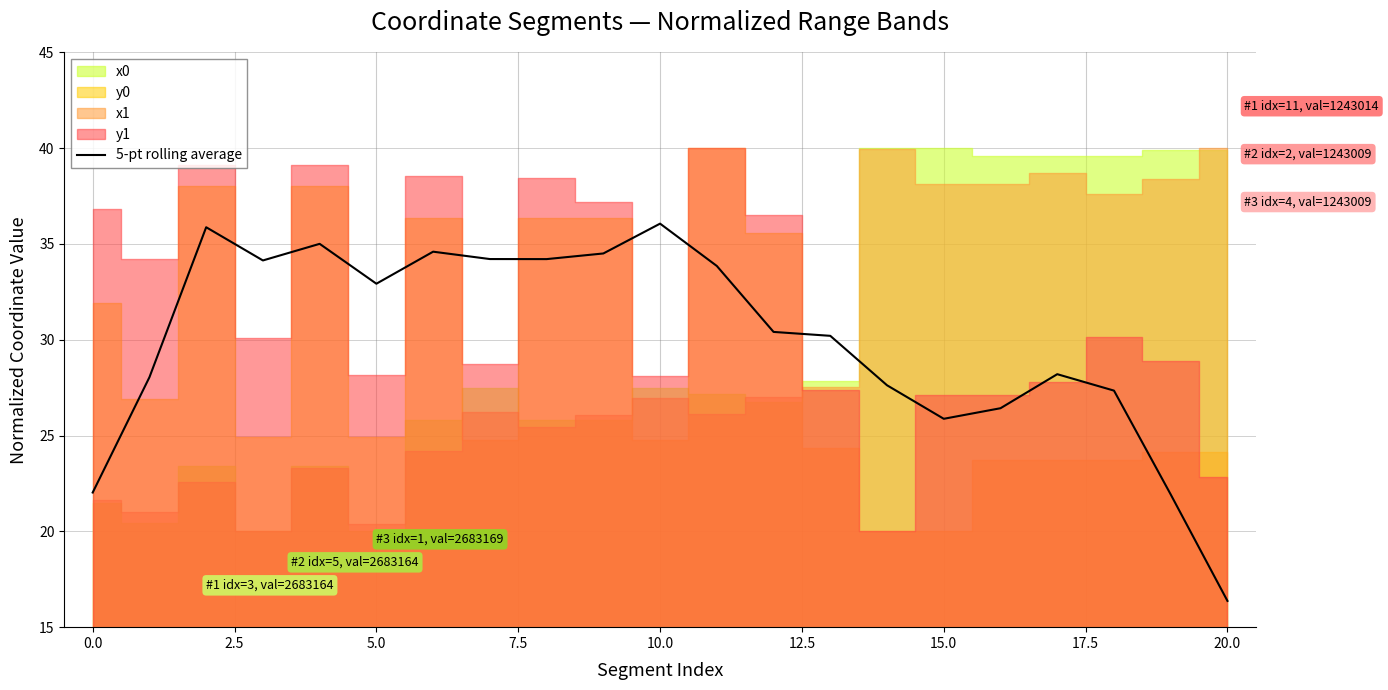

True or false: the data has more than 1 interior local peaks.

True